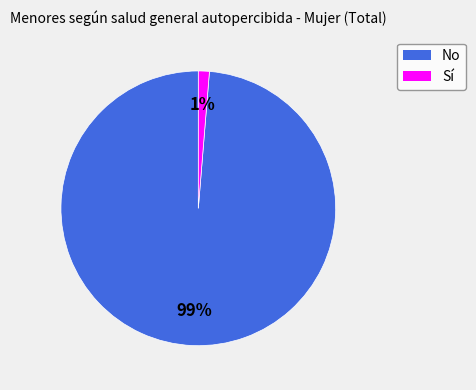

How many slices are in this pie chart?

2